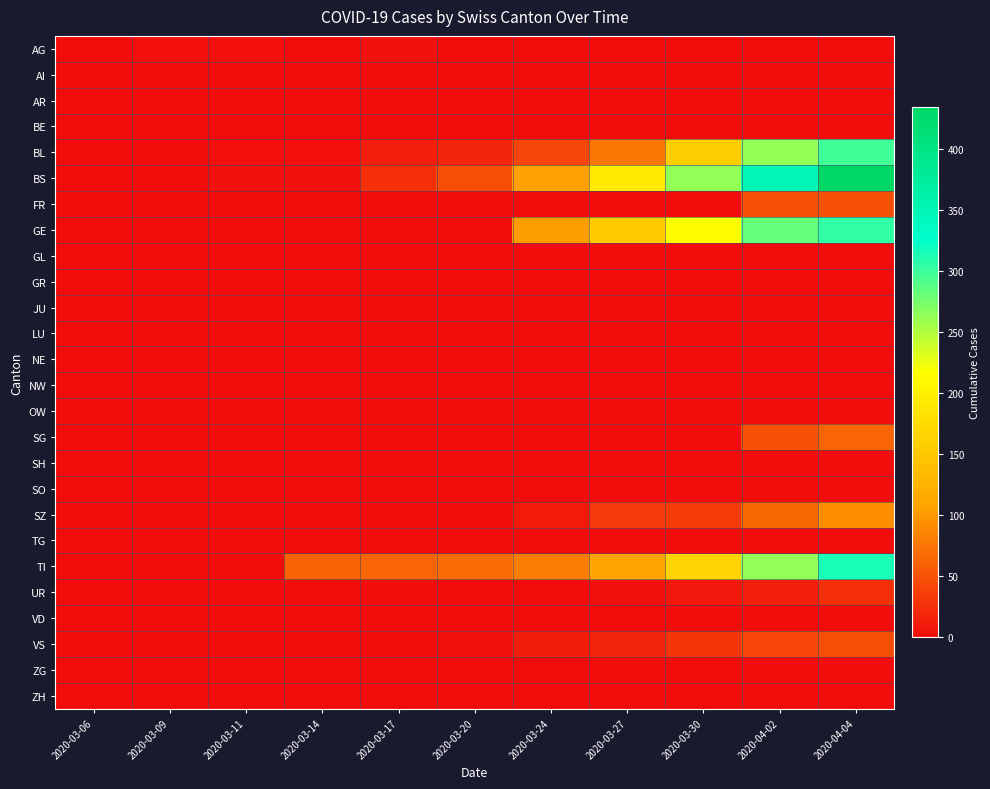

What is the spread (max minus min) of values at 2020-03-17?

62